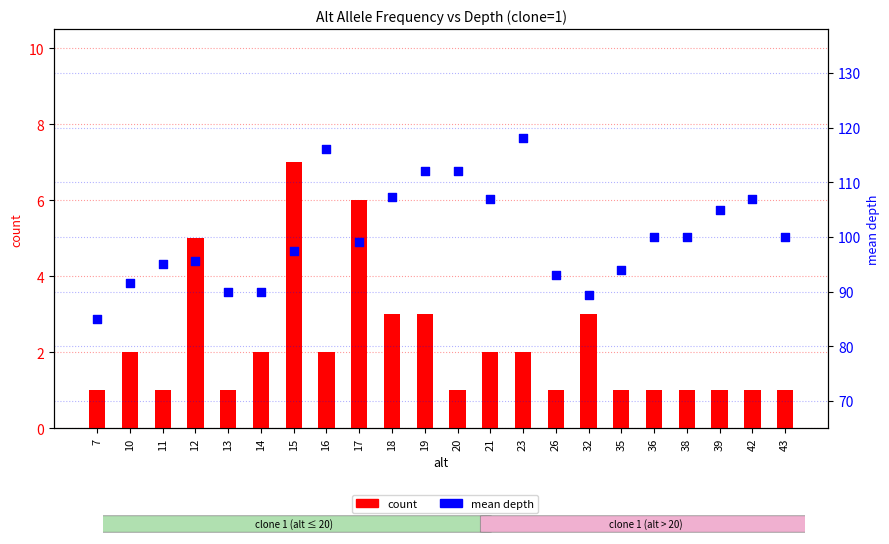

What is the total value across all series at 10?

93.5